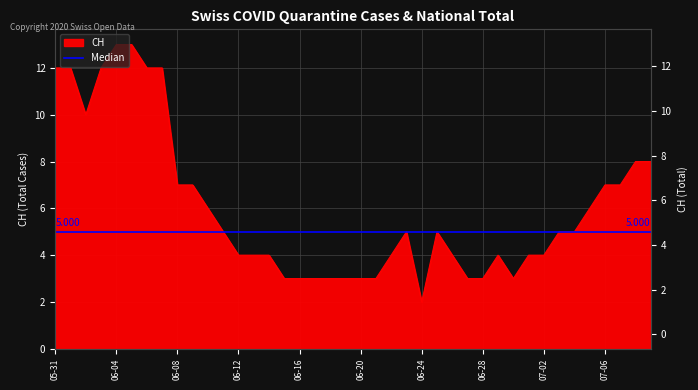

List the labels in order of value, smallest first.

2020-06-24, 2020-06-15, 2020-06-16, 2020-06-17, 2020-06-18, 2020-06-19, 2020-06-20, 2020-06-21, 2020-06-27, 2020-06-28, 2020-06-30, 2020-06-12, 2020-06-13, 2020-06-14, 2020-06-22, 2020-06-26, 2020-06-29, 2020-07-01, 2020-07-02, 2020-06-11, 2020-06-23, 2020-06-25, 2020-07-03, 2020-07-04, 2020-06-10, 2020-07-05, 2020-06-08, 2020-06-09, 2020-07-06, 2020-07-07, 2020-07-08, 2020-07-09, 2020-06-02, 2020-05-31, 2020-06-01, 2020-06-03, 2020-06-06, 2020-06-07, 2020-06-04, 2020-06-05